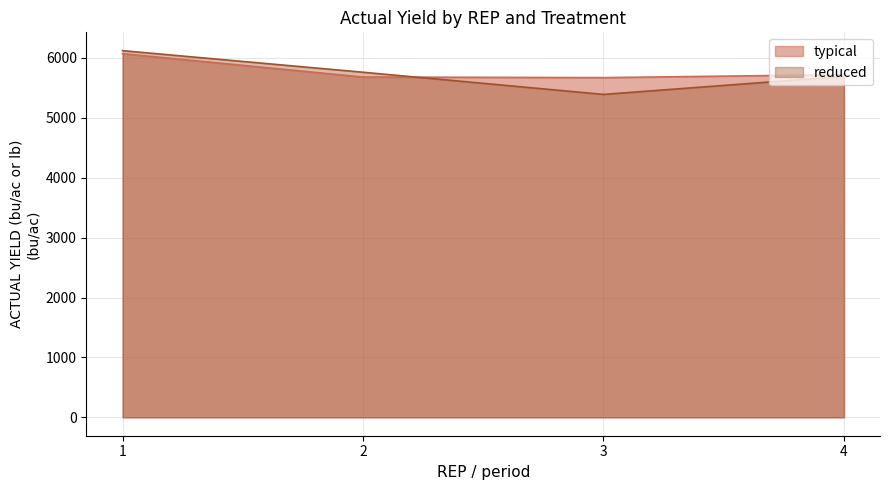

Does the chart have visible grid lines?

Yes